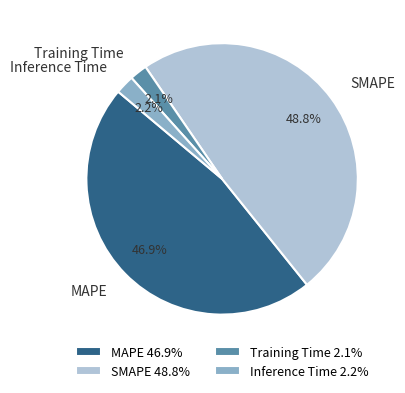

To the nearest percent, what is the difference between the largest and smallest slice percentages?

47%